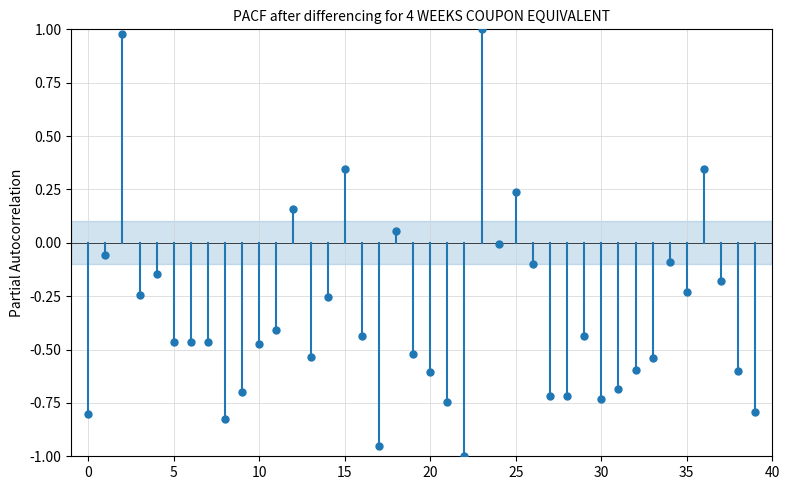

What is the range of Y values (max minus min)?

2.0